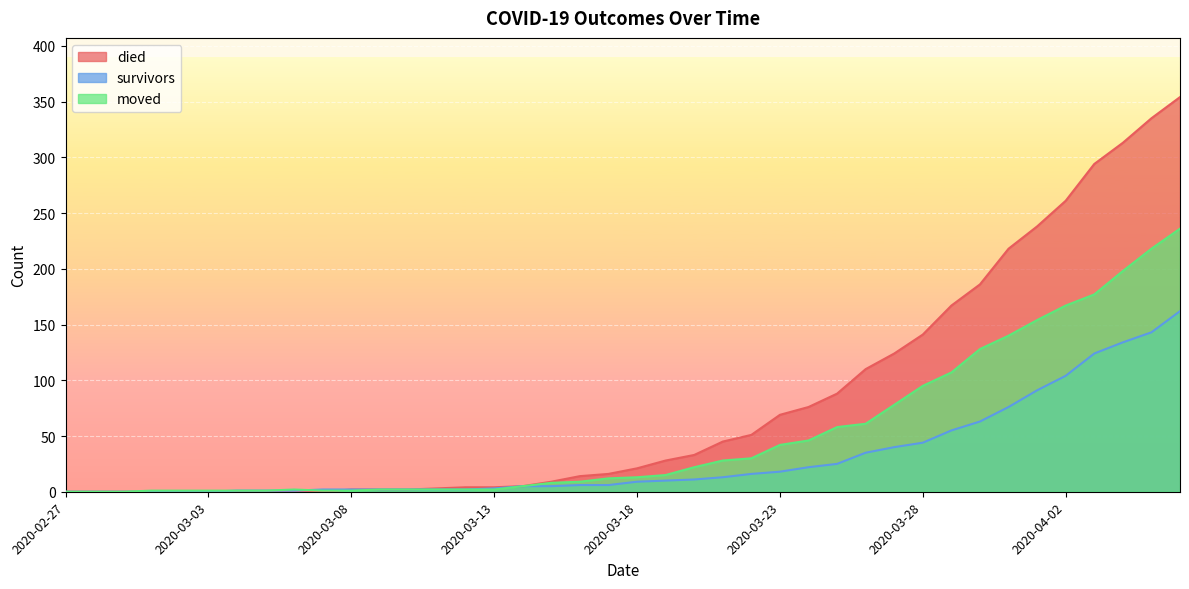

Reading left to right, extract all data points from this chart.

died: 0	0	0	0	0	0	0	0	0	0	2	2	2	3	4	4	5	9	14	16	21	28	33	45	51	69	76	88	110	124	141	167	186	218	238	261	294	313	335	354
survivors: 0	0	0	0	0	0	1	1	1	2	2	2	2	2	2	3	5	5	6	6	9	10	11	13	16	18	22	25	35	40	44	55	63	76	91	104	124	134	143	162
moved: 0	0	0	1	1	1	1	1	2	1	1	2	2	2	2	2	5	8	9	12	13	15	22	28	30	42	46	58	61	78	95	107	128	140	154	167	177	198	218	236